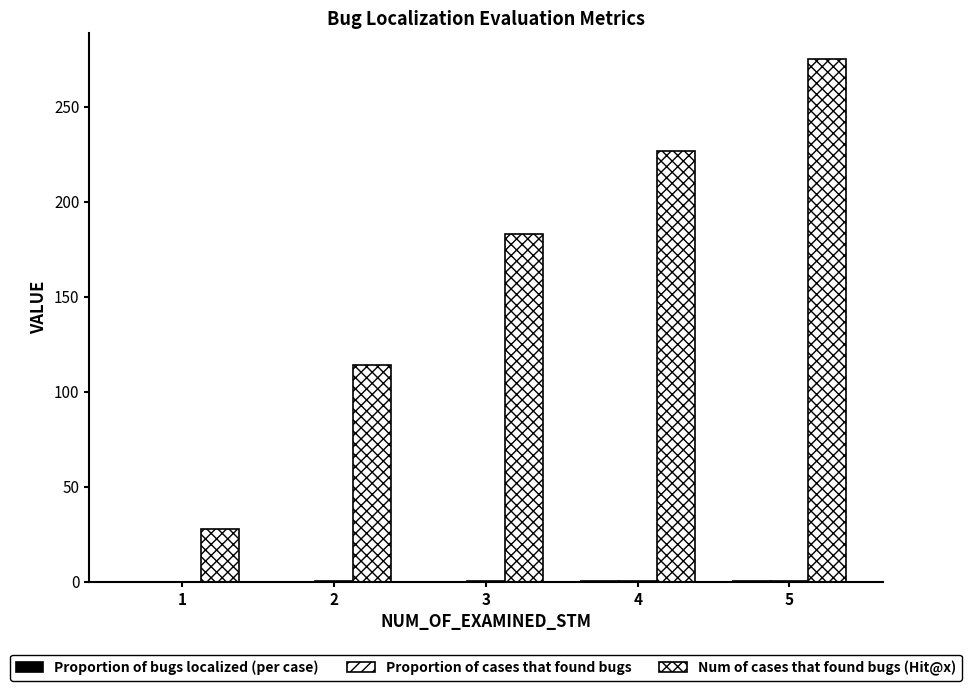

Which has a higher value, 2 or 1?

2